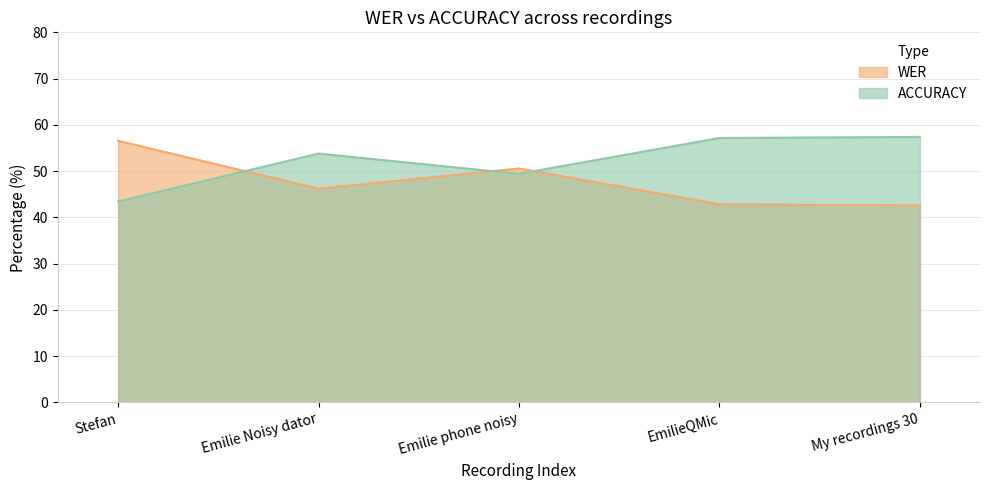

What is the spread (max minus min) of values at My recordings 30?

14.8